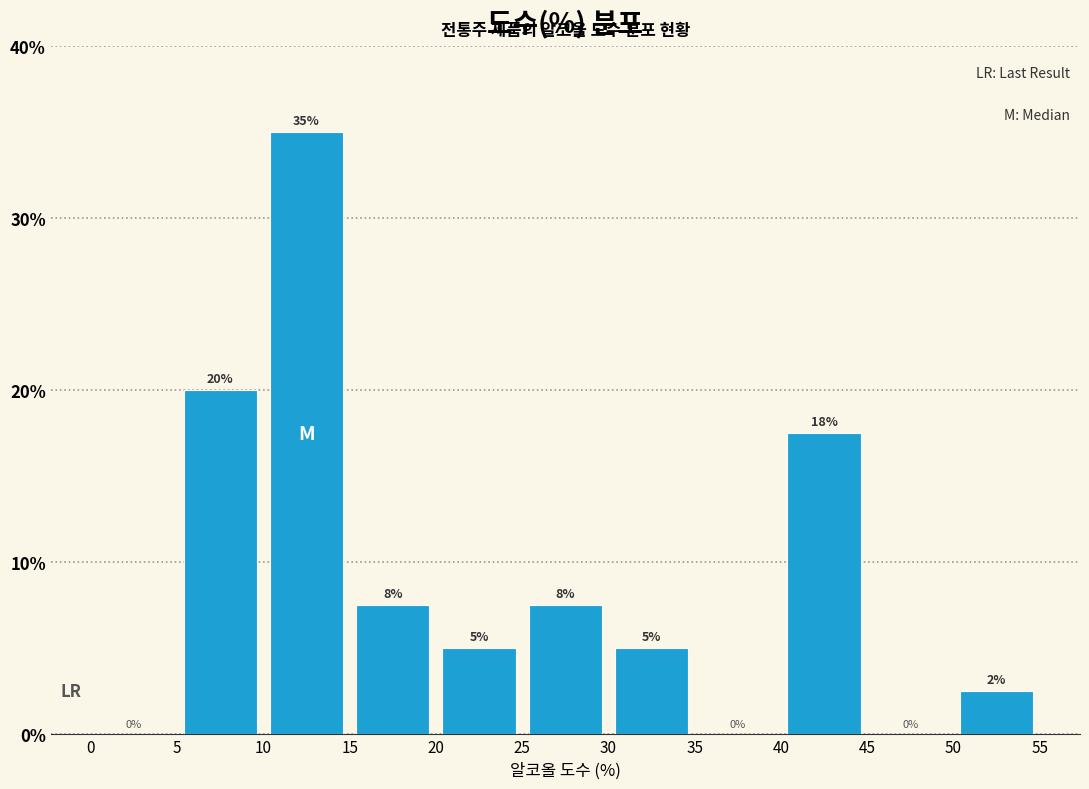

Which range on the x-axis has the tallest bar?

10 to 15